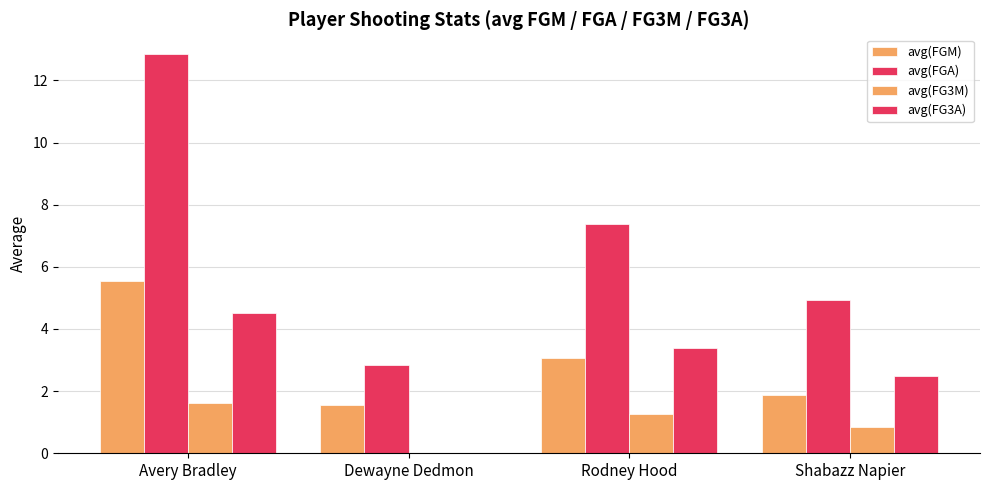

Is it true that avg(FG3A) equals 1.5 at Rodney Hood?

False